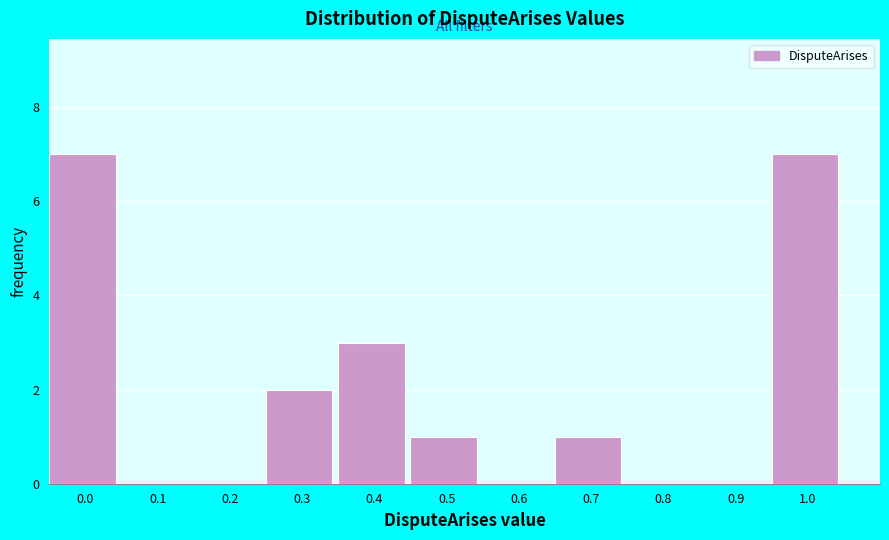

Reading left to right, list all the values displayed in this chart.

0.0=7	0.1=0	0.2=0	0.3=2	0.4=3	0.5=1	0.6=0	0.7=1	0.8=0	0.9=0	1.0=7